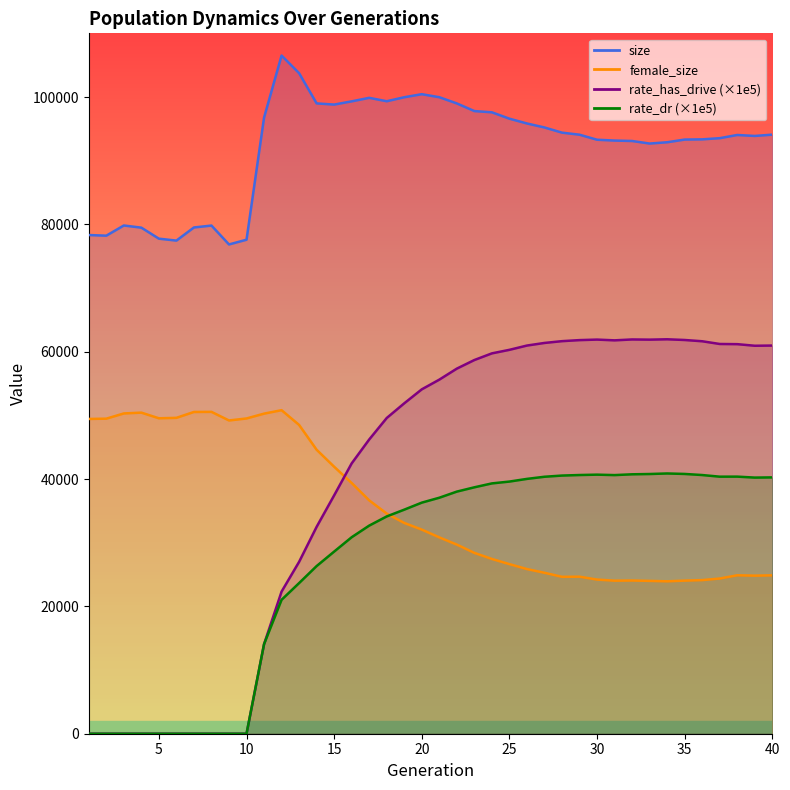

How many categories are shown in the chart?

40